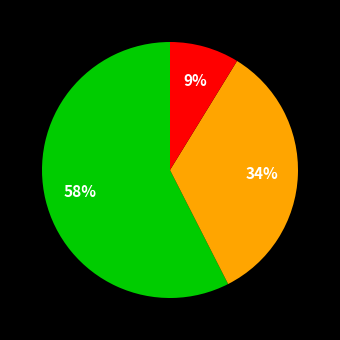

How many slices are in this pie chart?

3